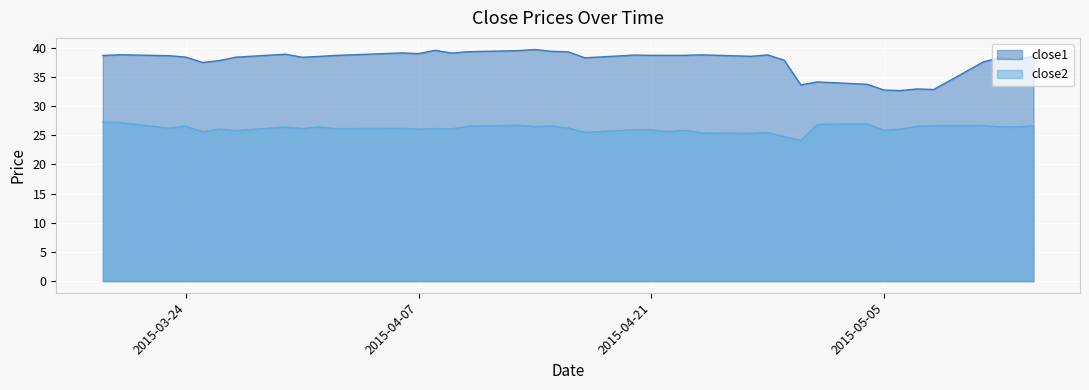

True or false: close2 has a value of 37.3 at 2015-05-01.

False